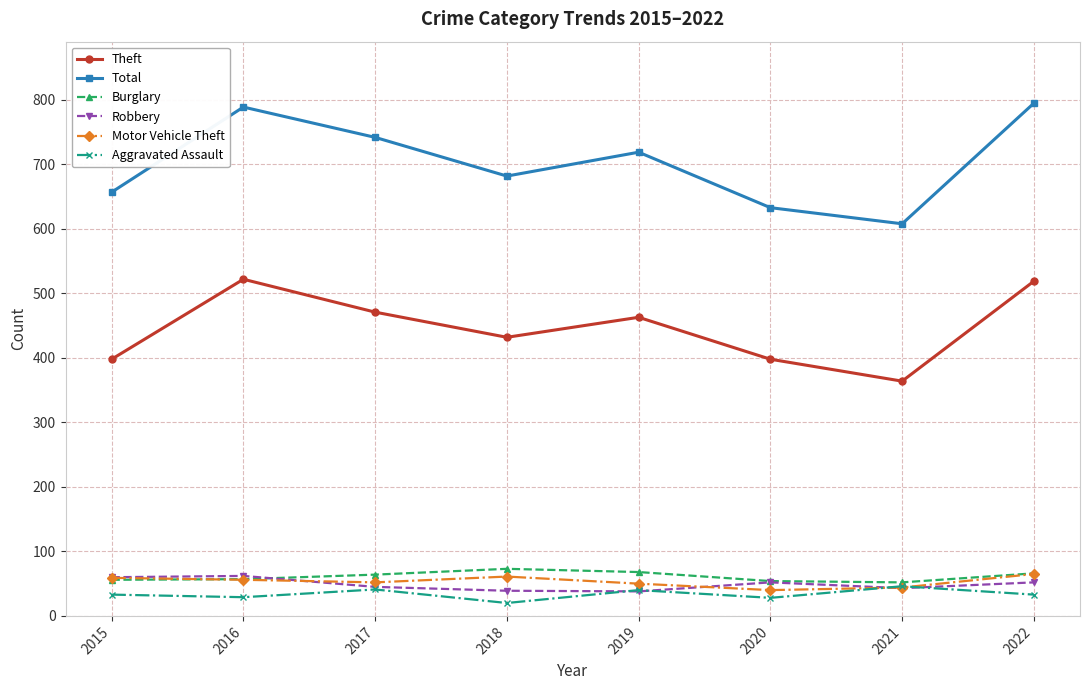

True or false: Total has more than 1 interior local peaks.

True